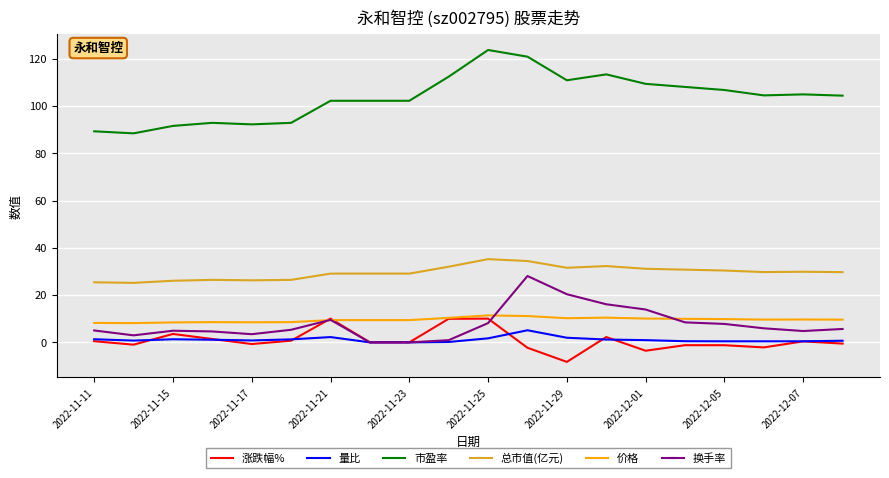

True or false: 市盈率 has more than 1 points higher than both neighbors.

True